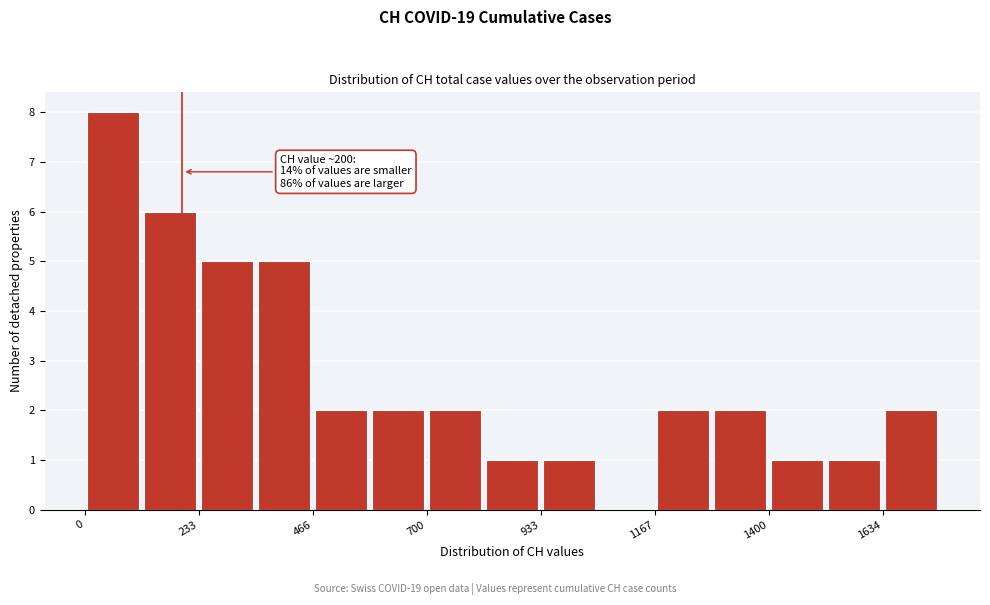

Around what value on the x-axis is the tallest bar? Give the approximate position of its centre, as read against the axis.

50